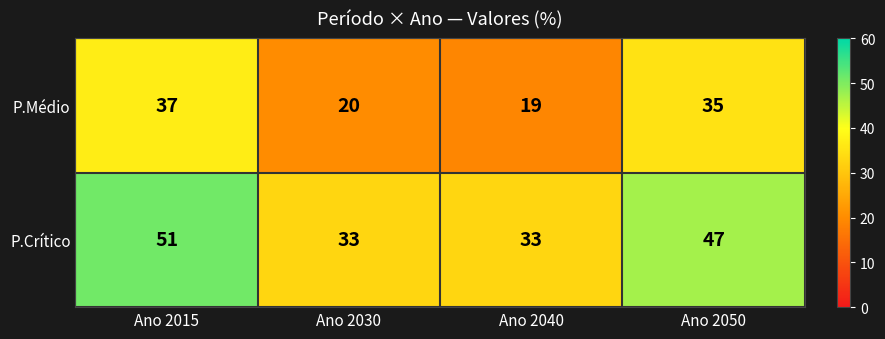

True or false: P.Médio has a value of 54 at Ano 2015.

False